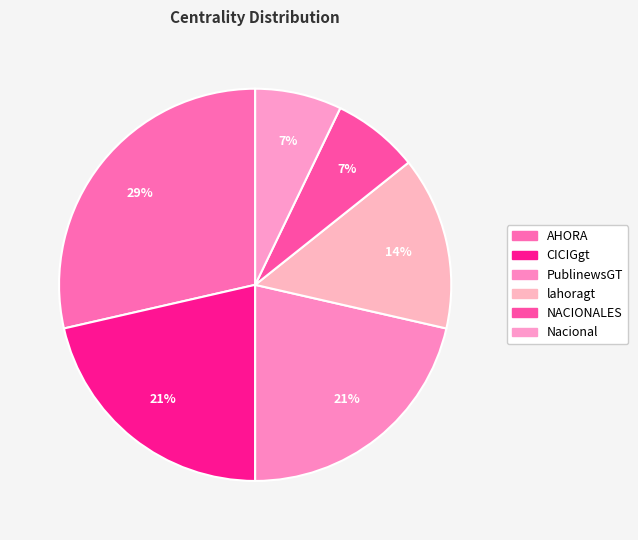

How many segments does this pie chart have?

6